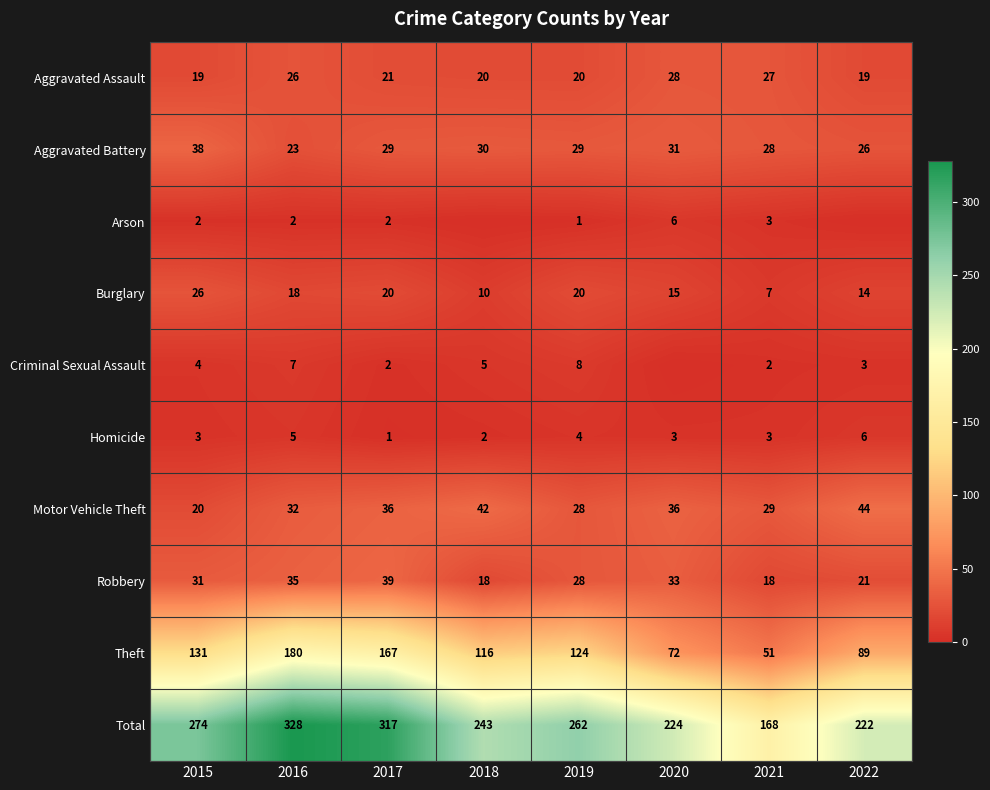

What is the spread (max minus min) of values at 2022?

222